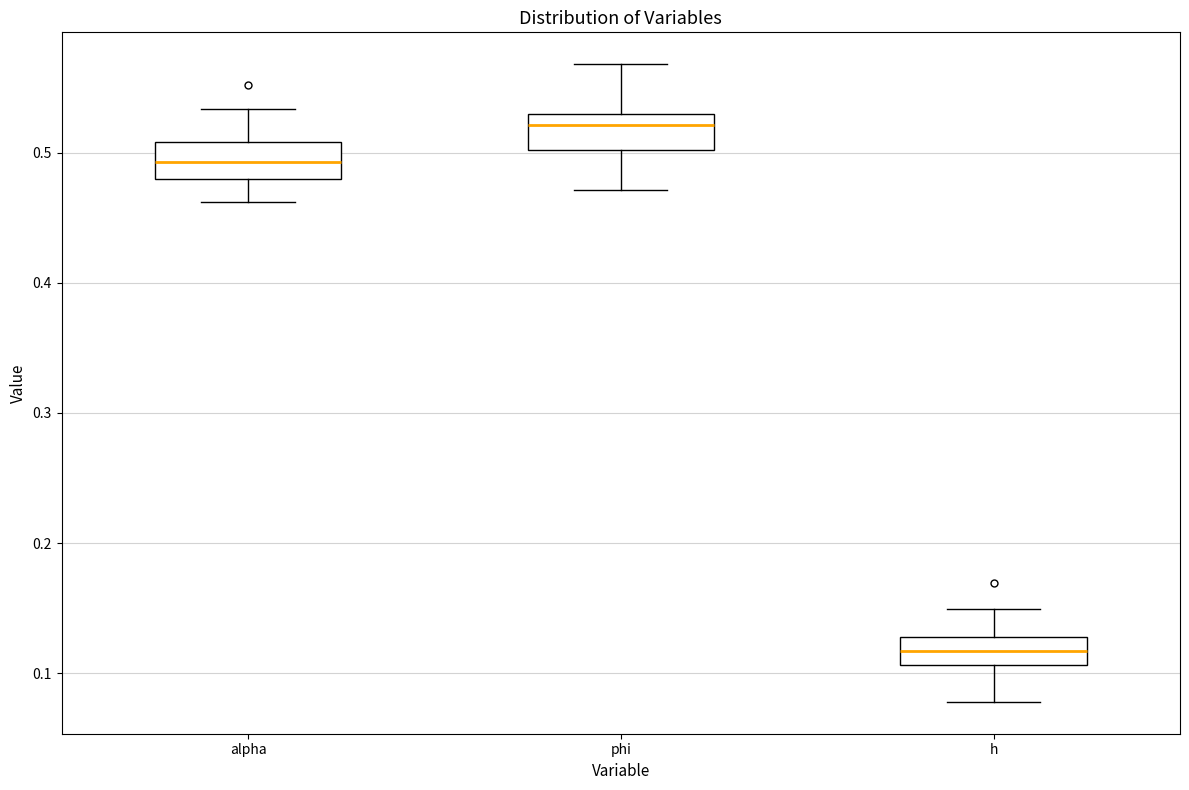

Where is the lower edge of the box for h on the y-axis? The values are not printed on the chart, so give them approximately, as read against the axis.

0.11